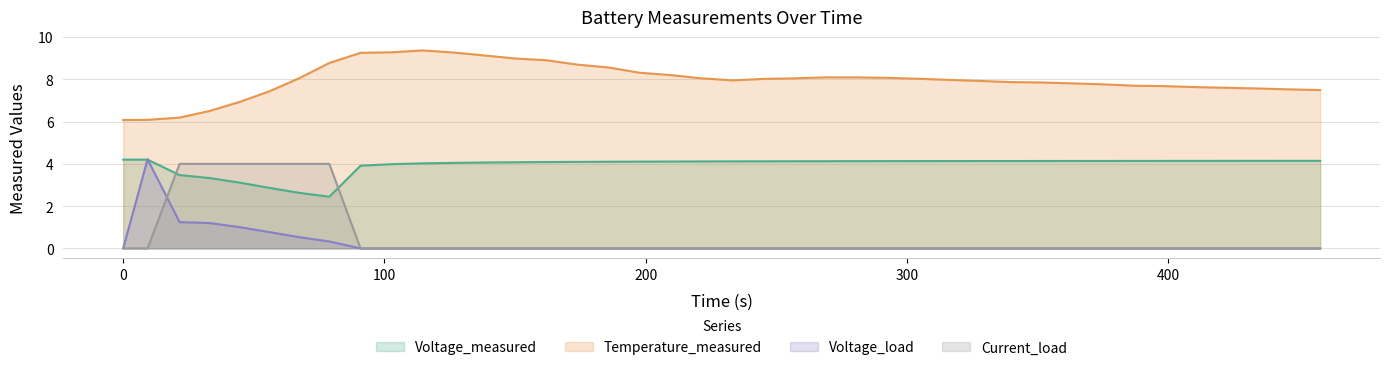

How many distinct data groups are displayed?

4